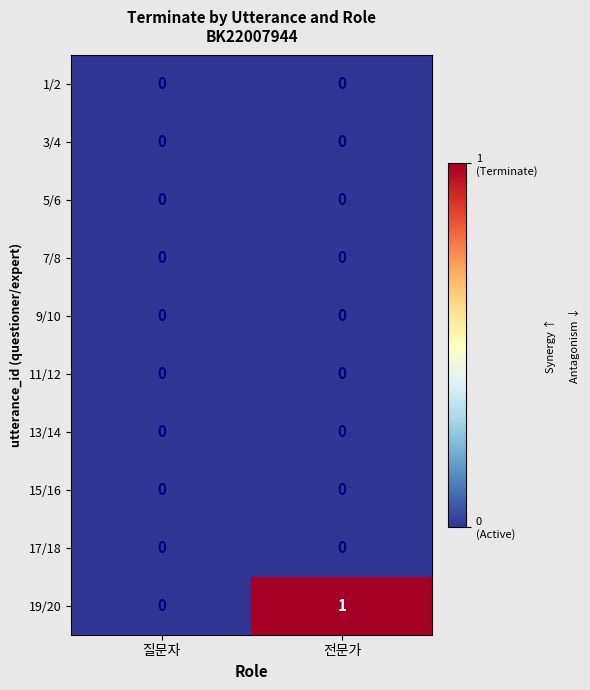

At which label is 19/20 closest to 0?

질문자